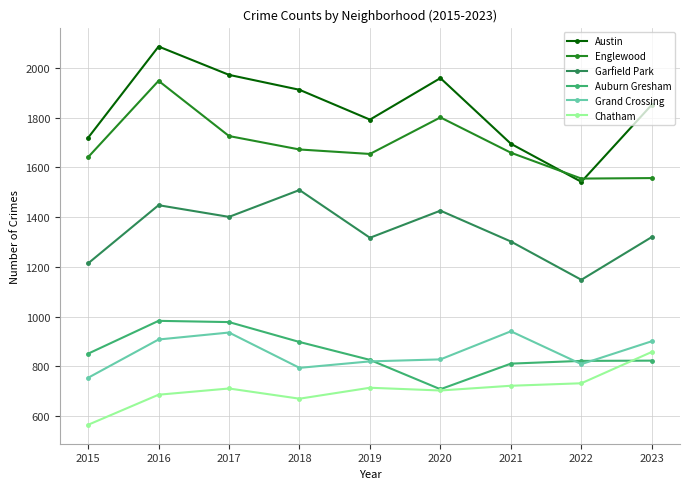

How many lines are shown in the chart?

6